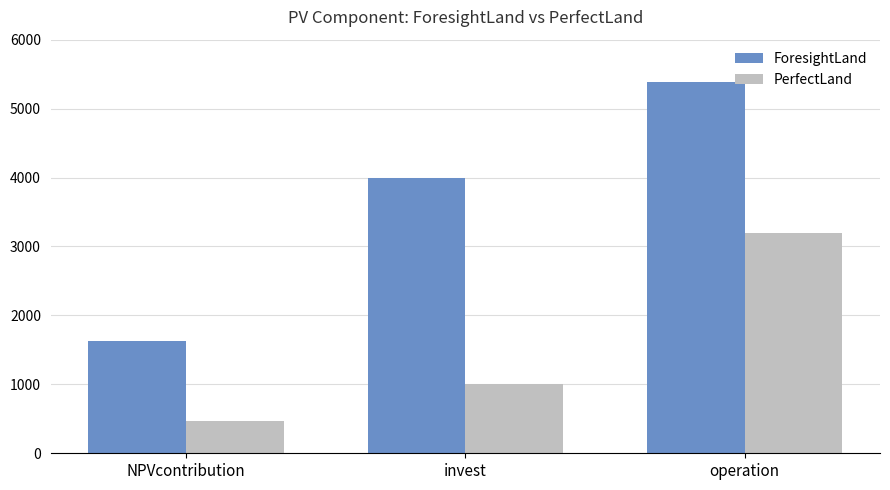

How many bars are there in total?

6